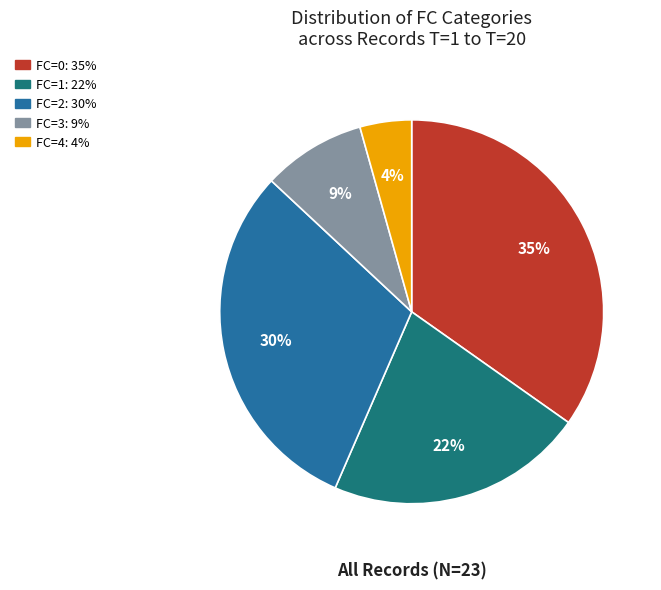

To the nearest percent, what portion does FC=2 represent?

30%